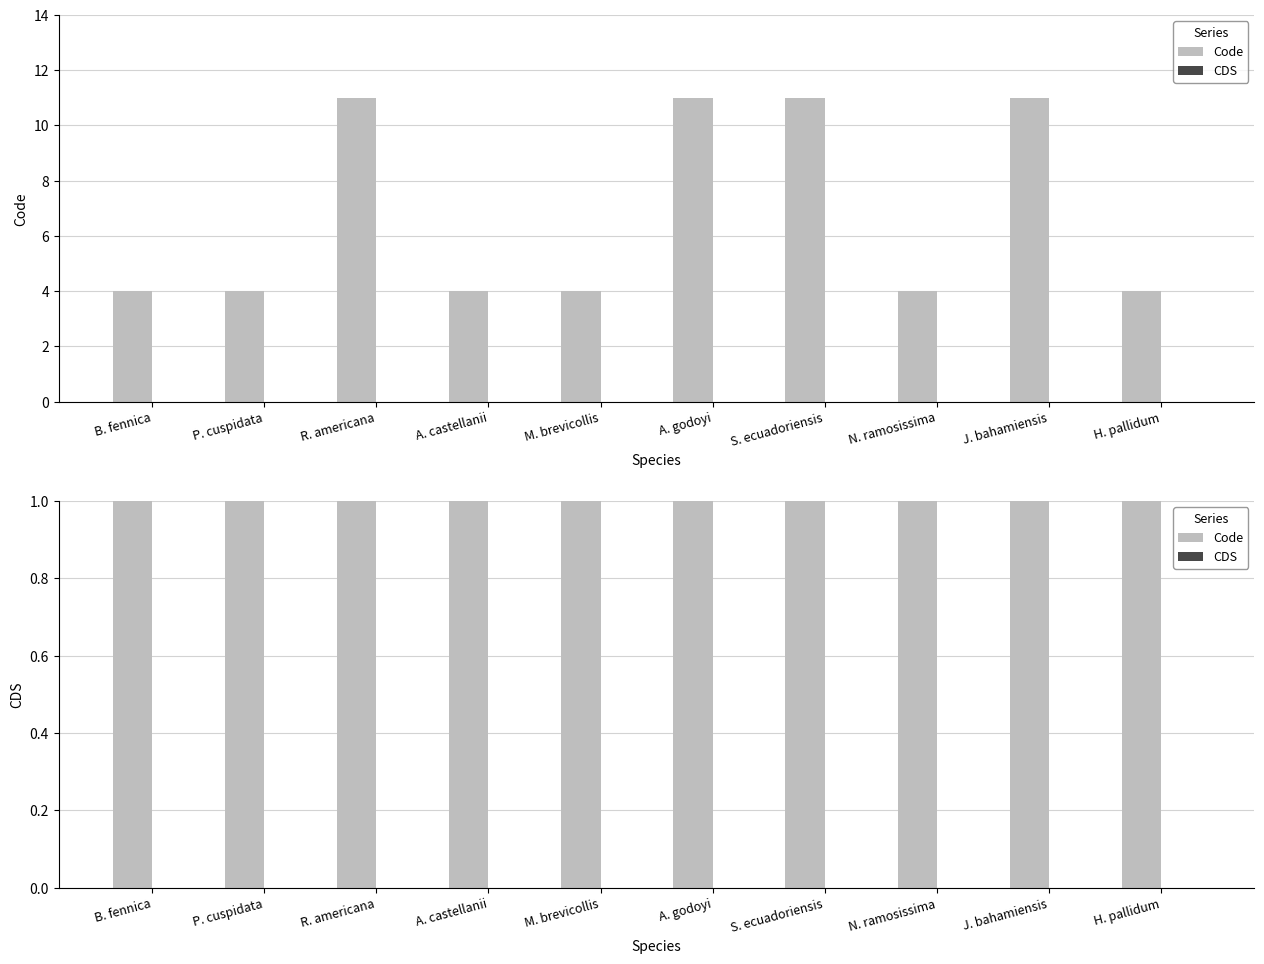

Which series changed the most between B. fennica and A. castellanii?

Code